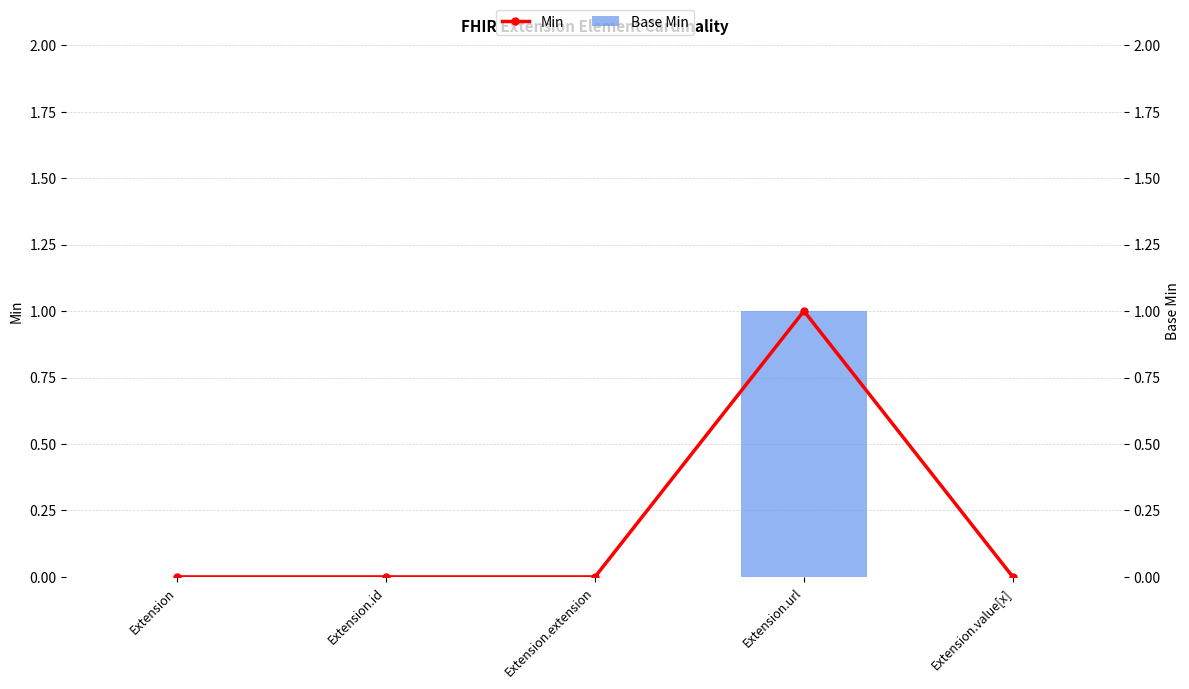

Reading left to right, list all the values displayed in this chart.

Base Min: Extension=0	Extension.id=0	Extension.extension=0	Extension.url=1	Extension.value[x]=0
Min: Extension=0	Extension.id=0	Extension.extension=0	Extension.url=1	Extension.value[x]=0